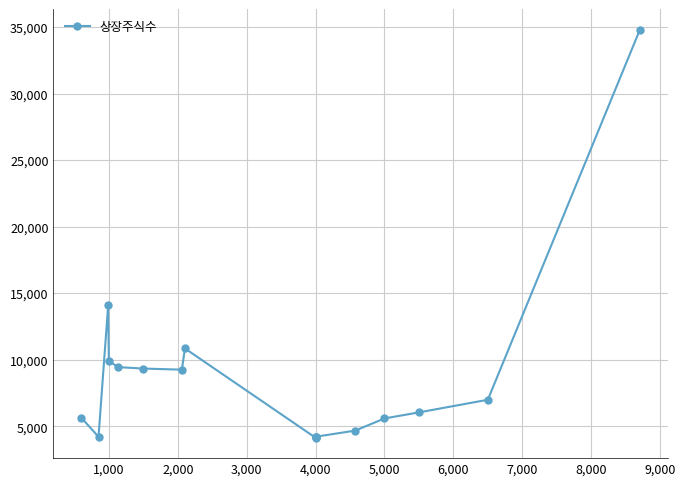

Count the number of data series in this chart.

1